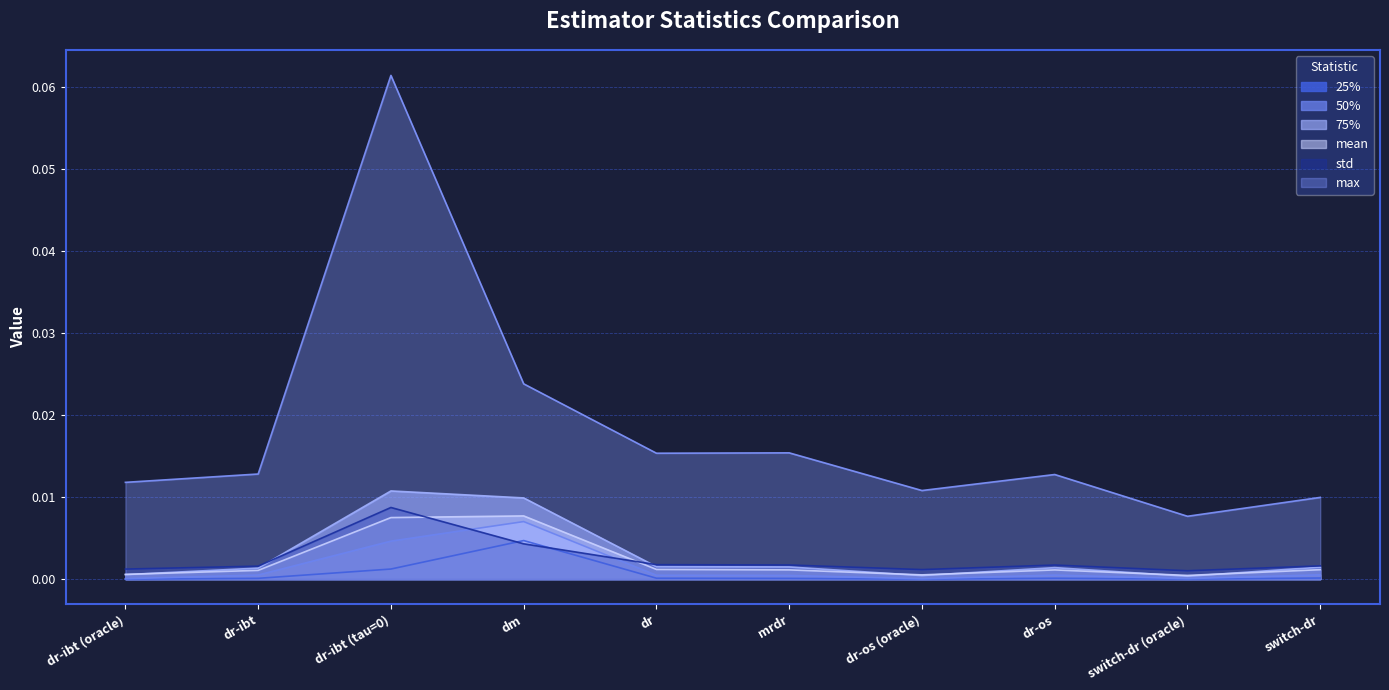

What is the label of the 6th point from the right?

dr